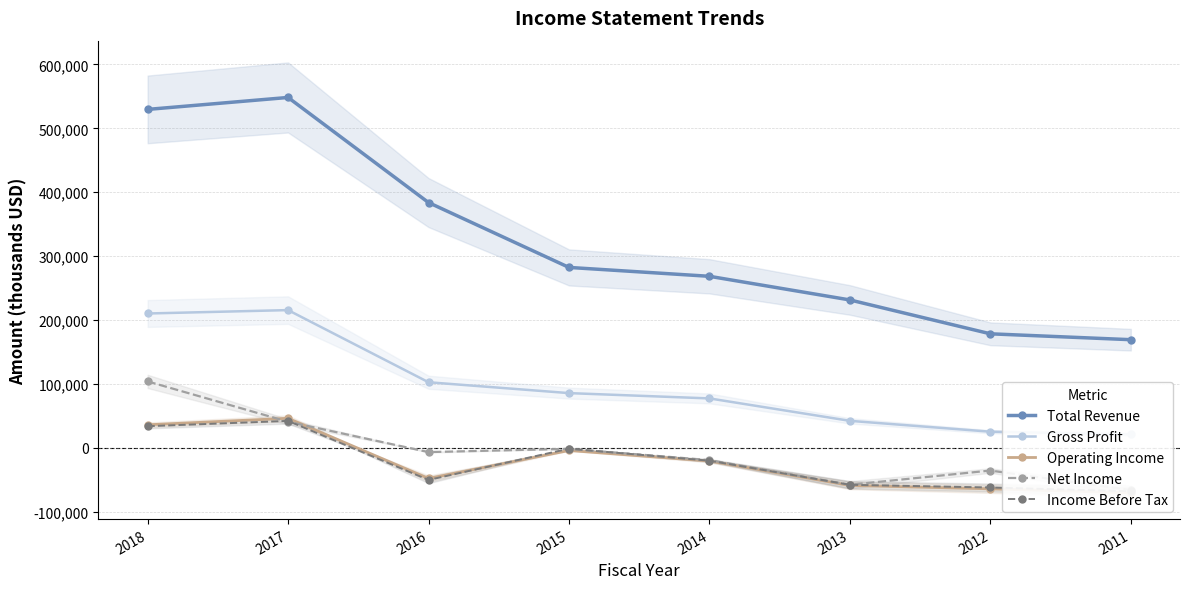

True or false: Total Revenue and Gross Profit intersect in this chart.

False